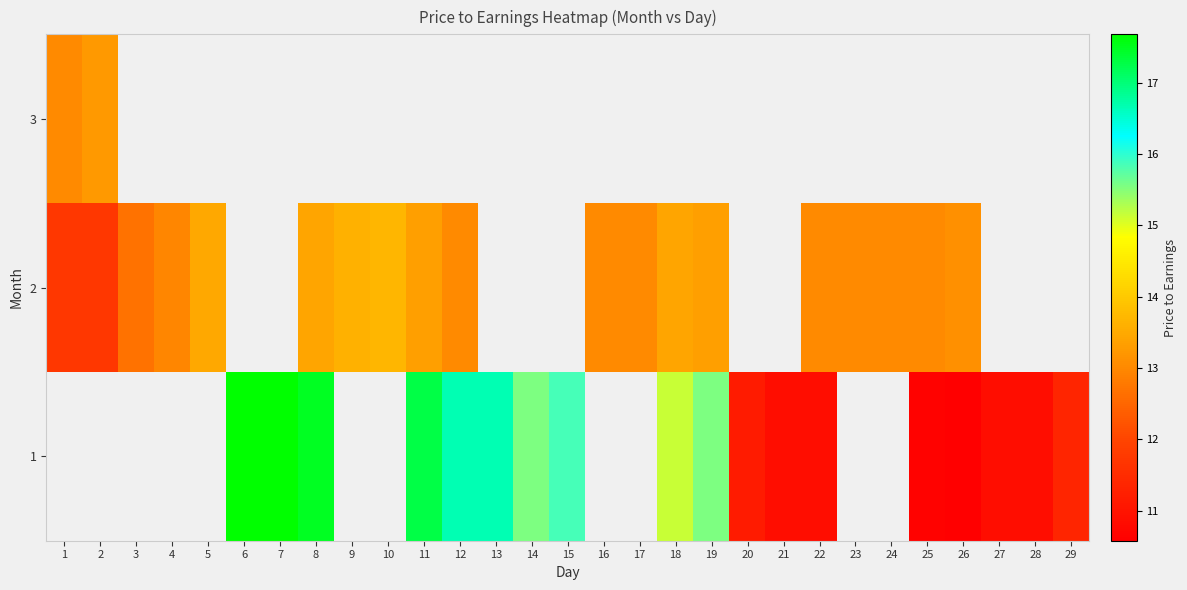

Count the number of data series in this chart.

3